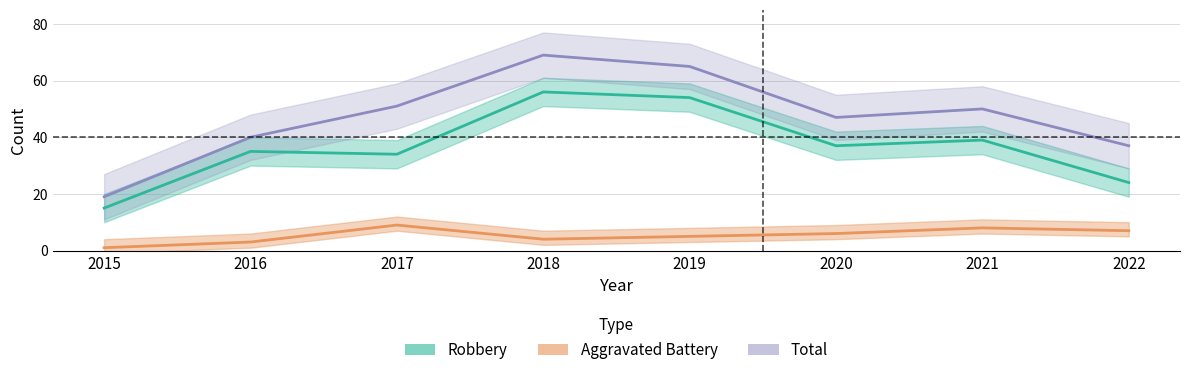

Count the number of data series in this chart.

3